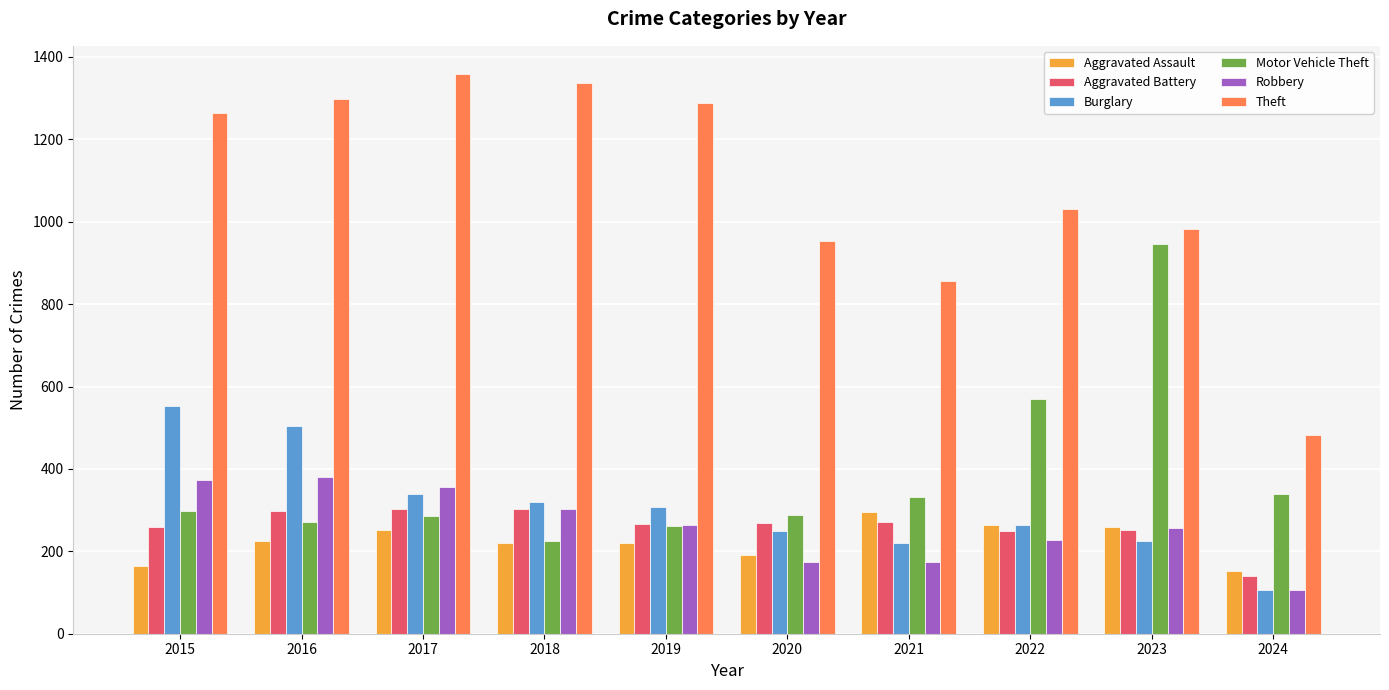

What is the value of the Aggravated Battery bar at the 8th from the left?

249